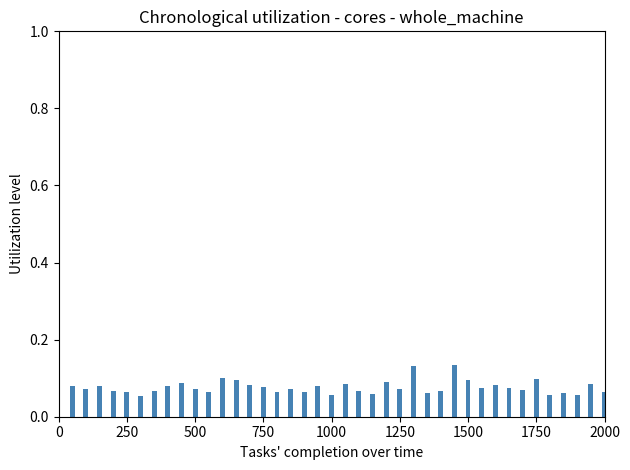

Count the values in the range 0 to 1.

40